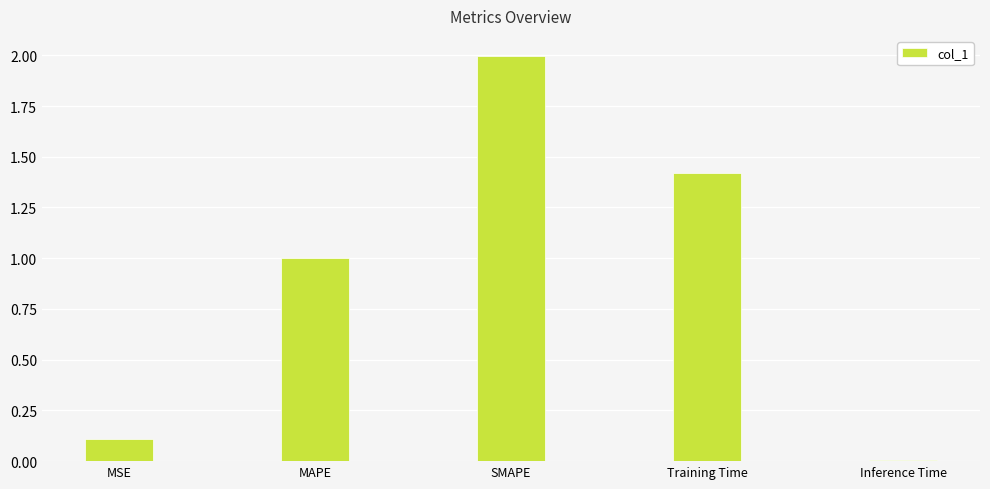

Which category has the lowest value across all series?

Inference Time